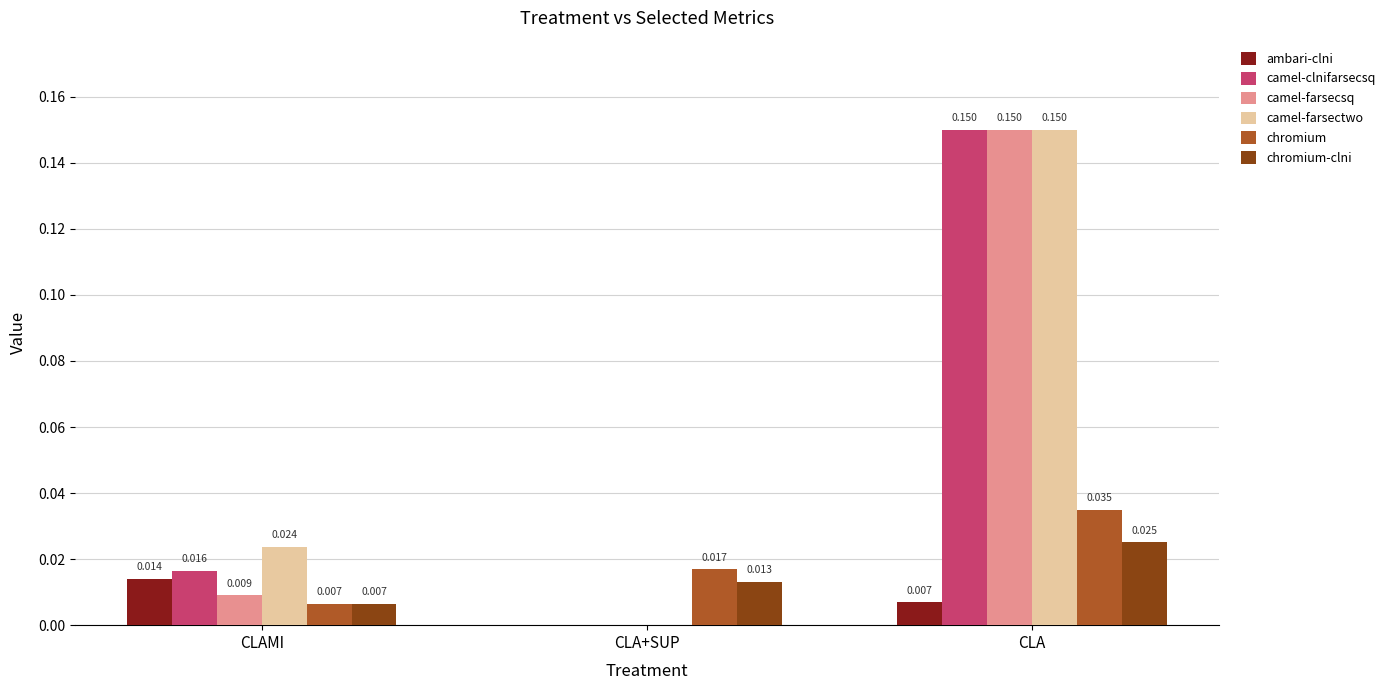

Between CLAMI and CLA, which series saw the biggest shift?

camel-farsecsq